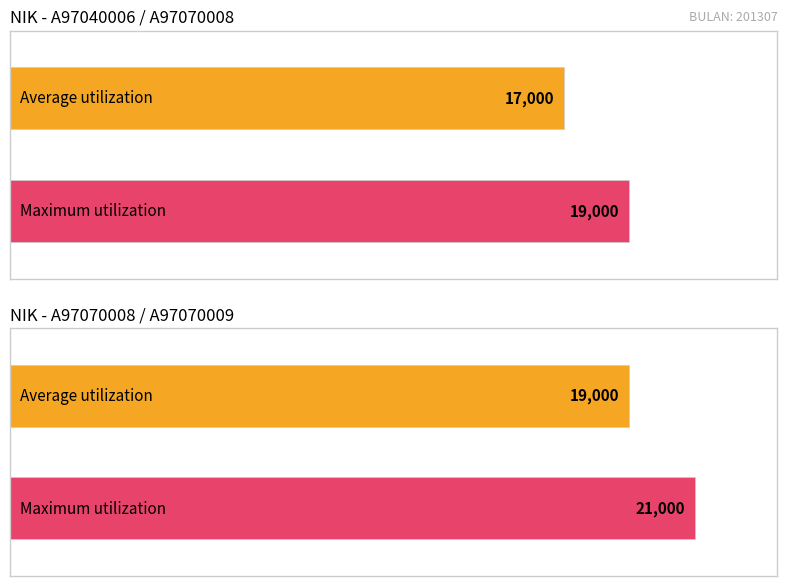

What is the greatest value displayed?

21000